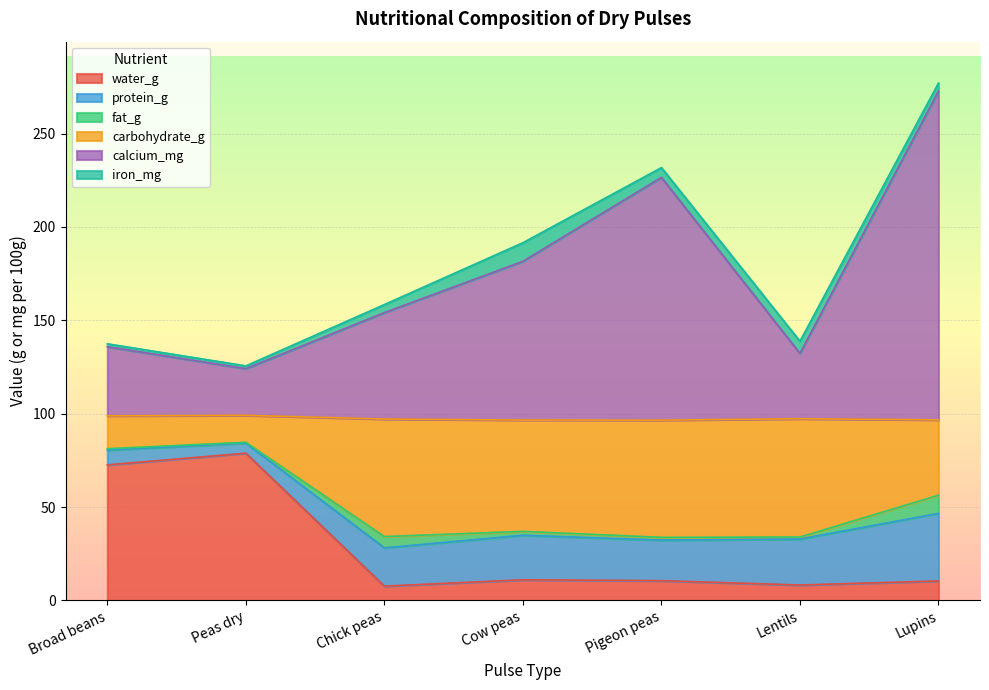

What is the label of the 6th point from the right?

Peas dry